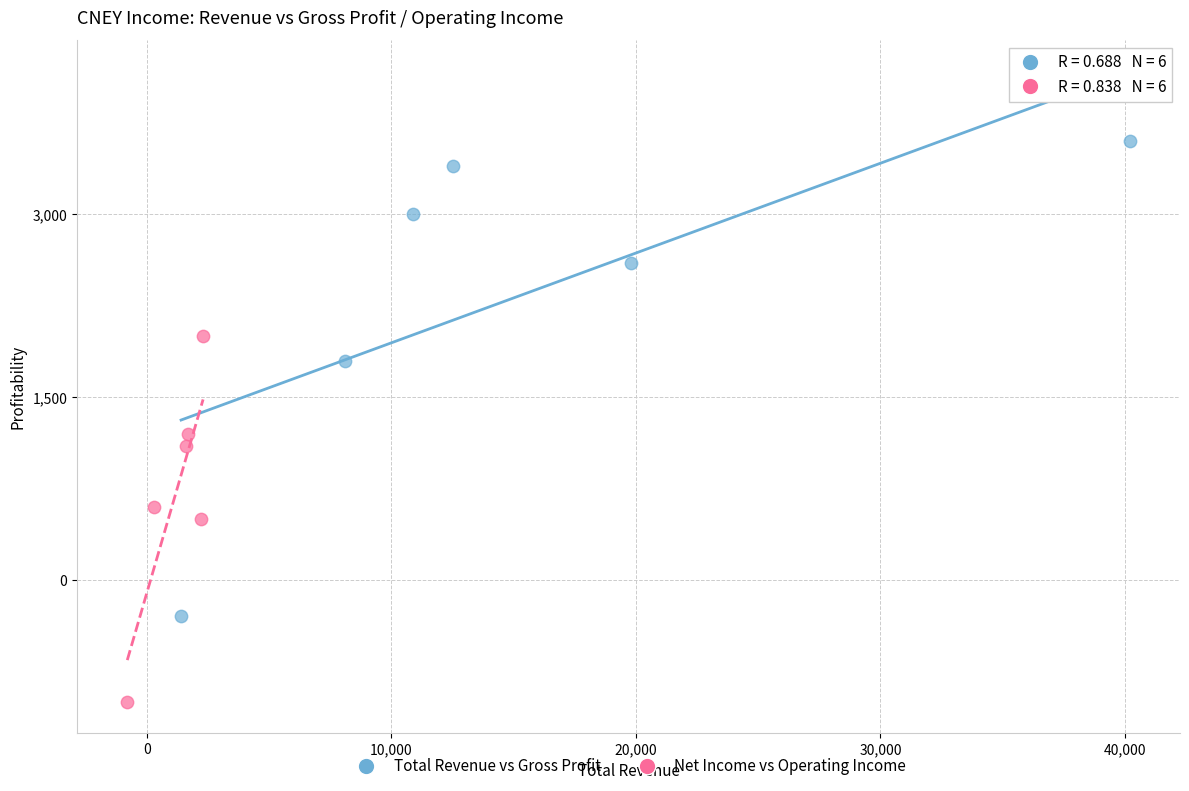

Which series reaches the maximum Y coordinate?

Total Revenue vs Gross Profit